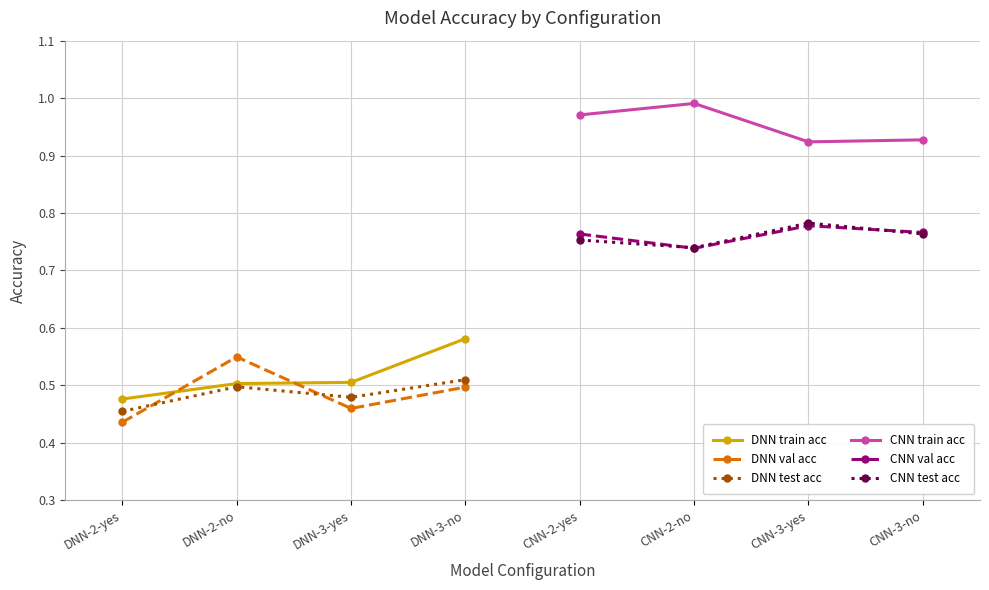

Where is the first local minimum for CNN train acc?

CNN-3-yes